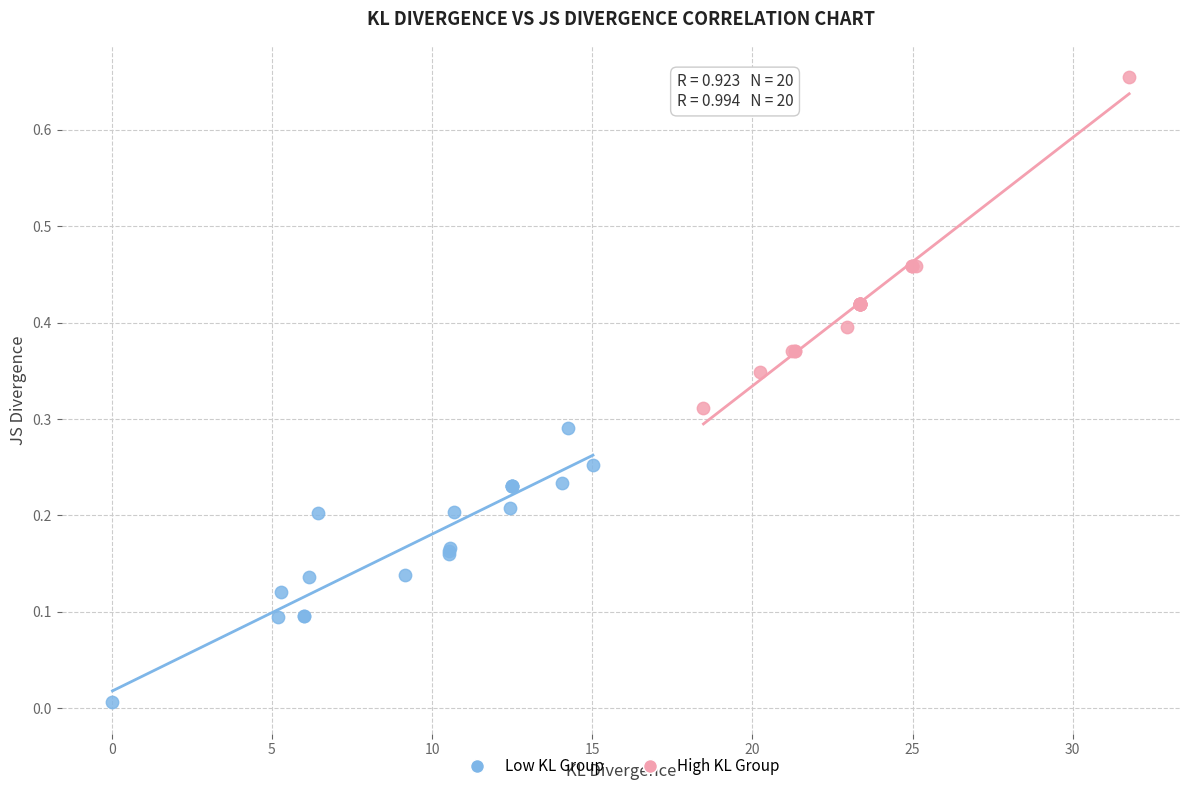

Which series reaches the minimum Y coordinate?

Low KL Group